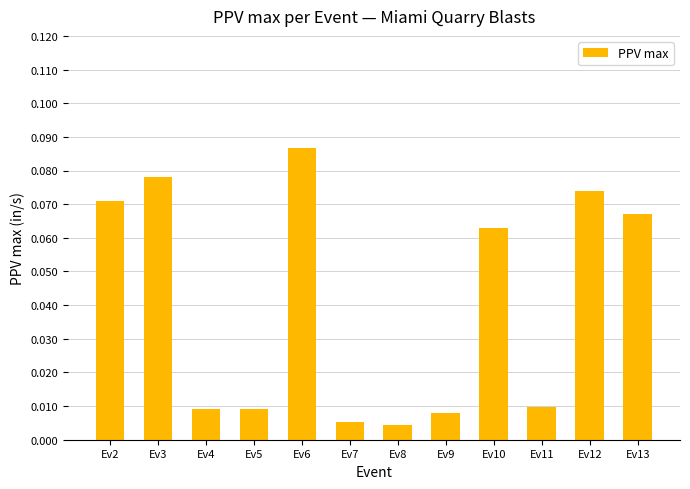

What is the sum of all values?

0.5